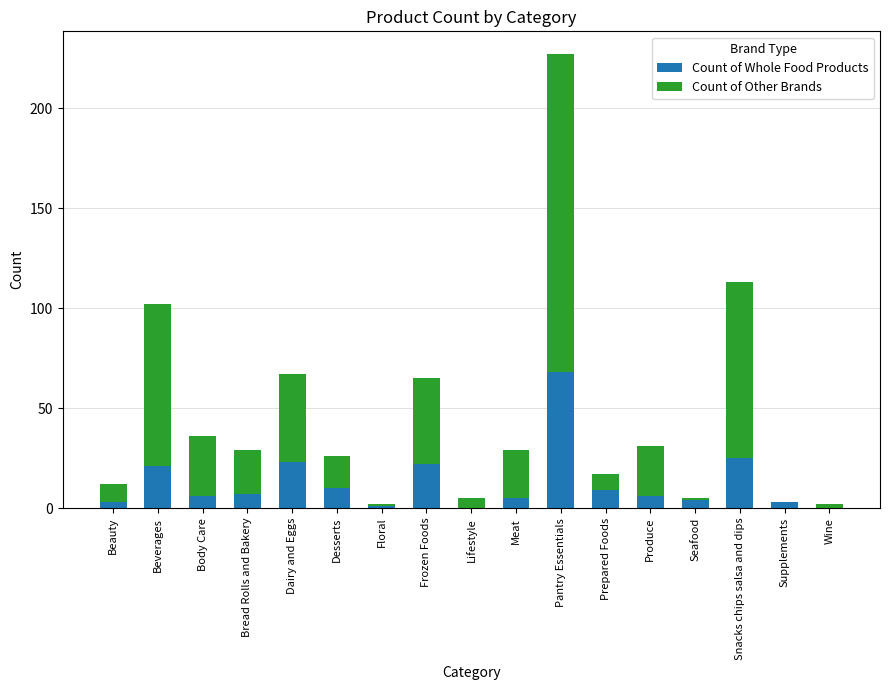

What is the maximum value for Count of Whole Food Products?

68